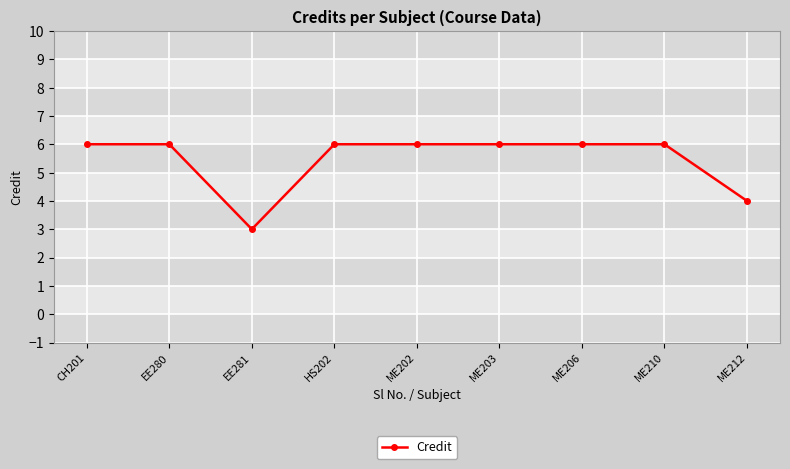

What is the average value?

5